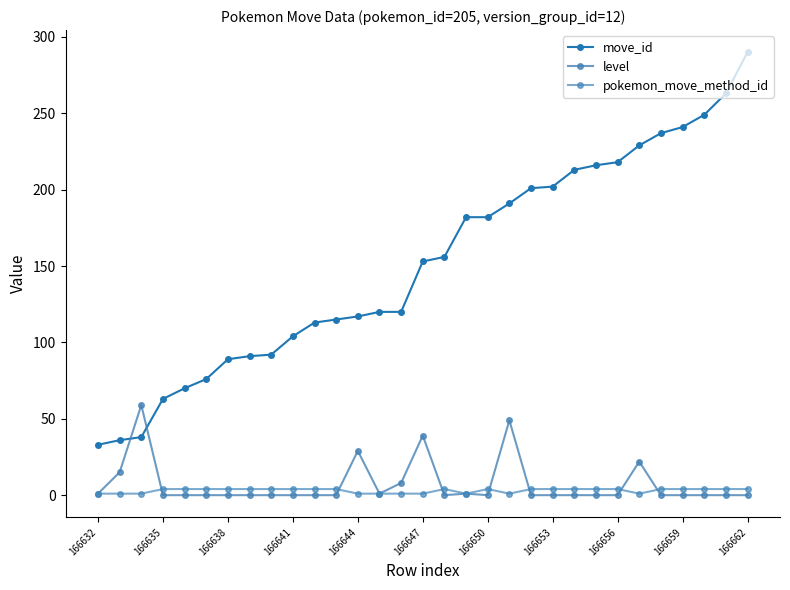

Reading left to right, transcribe all the data shown in this chart.

move_id: 33	36	38	63	70	76	89	91	92	104	113	115	117	120	120	153	156	182	182	191	201	202	213	216	218	229	237	241	249	263	290
level: 1	15	59	0	0	0	0	0	0	0	0	0	29	1	8	39	0	1	0	49	0	0	0	0	0	22	0	0	0	0	0
pokemon_move_method_id: 1	1	1	4	4	4	4	4	4	4	4	4	1	1	1	1	4	1	4	1	4	4	4	4	4	1	4	4	4	4	4